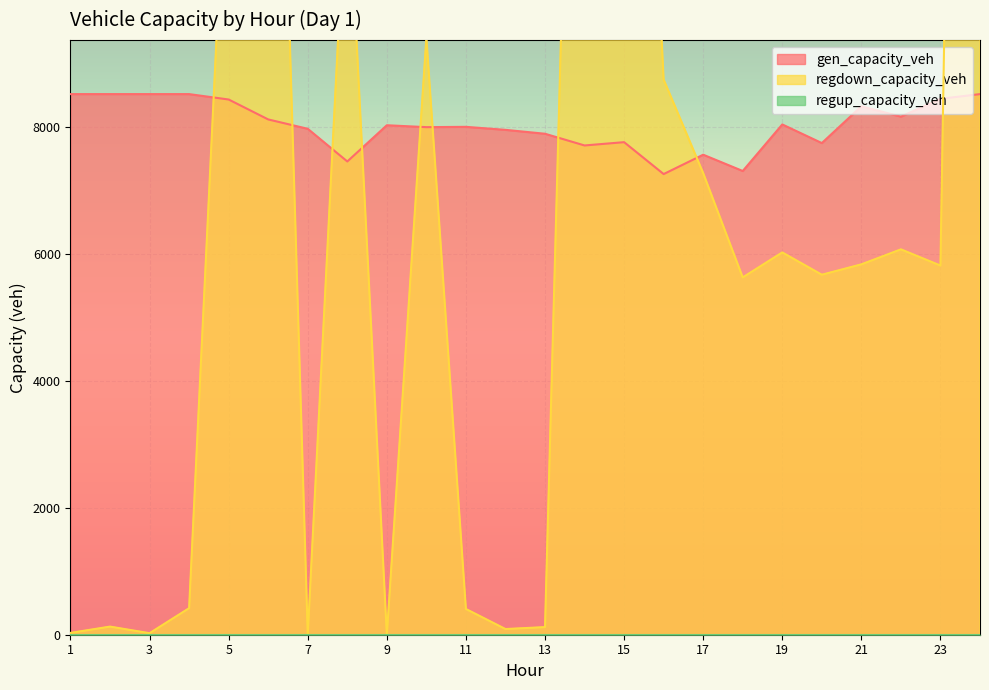

The value of gen_capacity_veh at 1 is 8514.0. True or false?

True